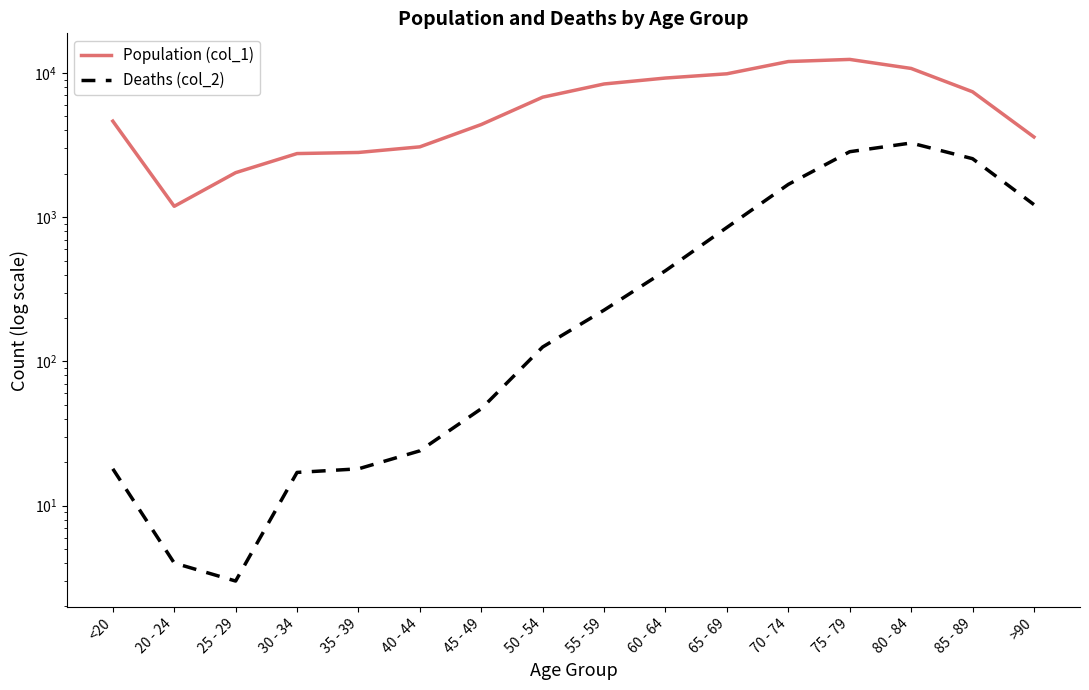

How many interior local peaks does the Deaths (col_2) series have?

1